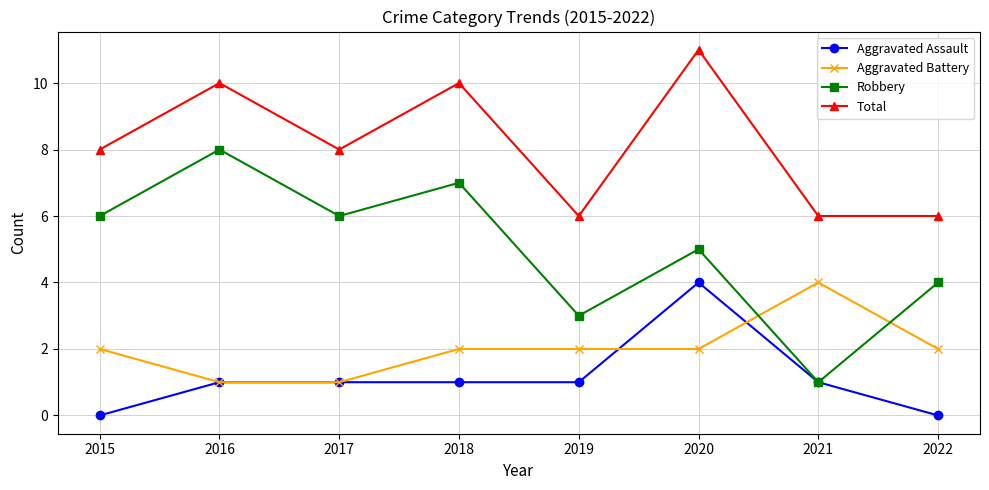

Does the chart display data point markers on the line(s)?

Yes